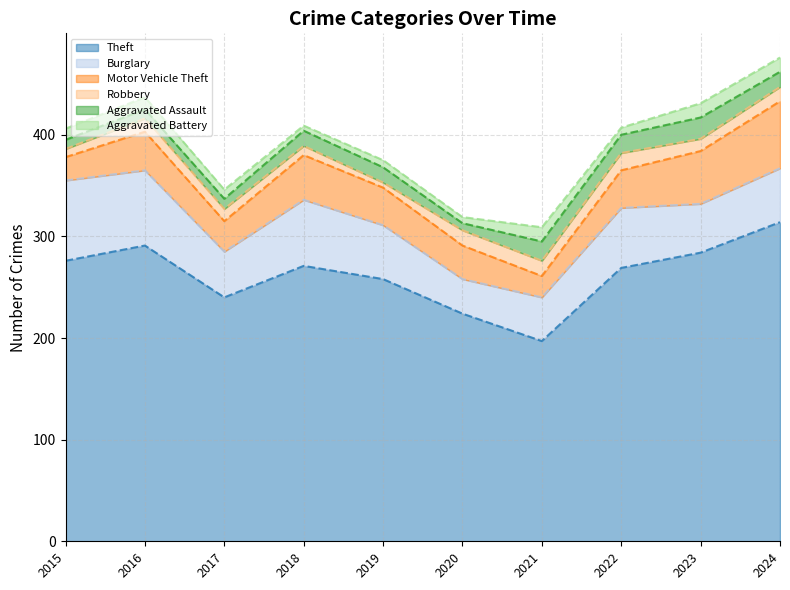

What is the difference between the maximum and minimum values in the Burglary series?

45